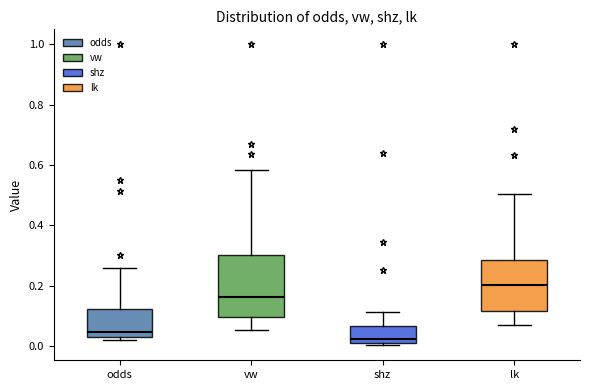

Which box is the tallest, from its lower edge to its upper edge?

vw